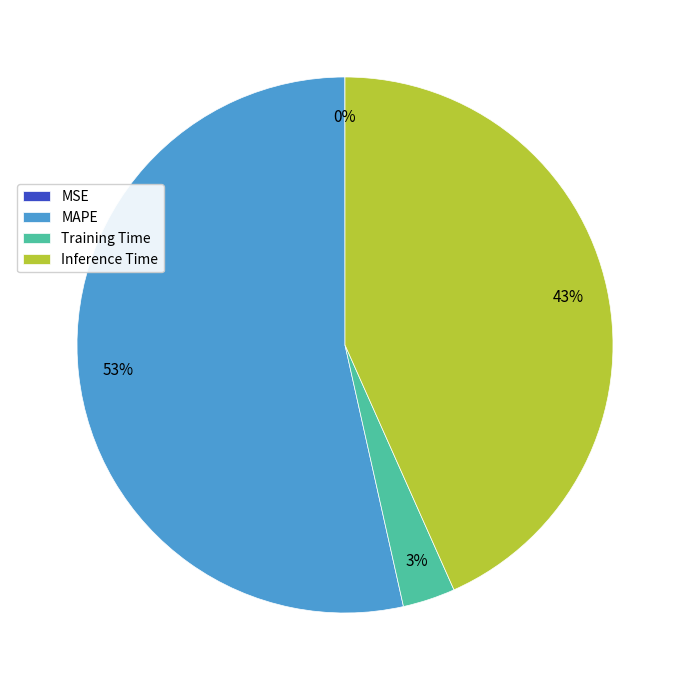

To the nearest percent, what is the combined percentage of Inference Time and Training Time?

46%